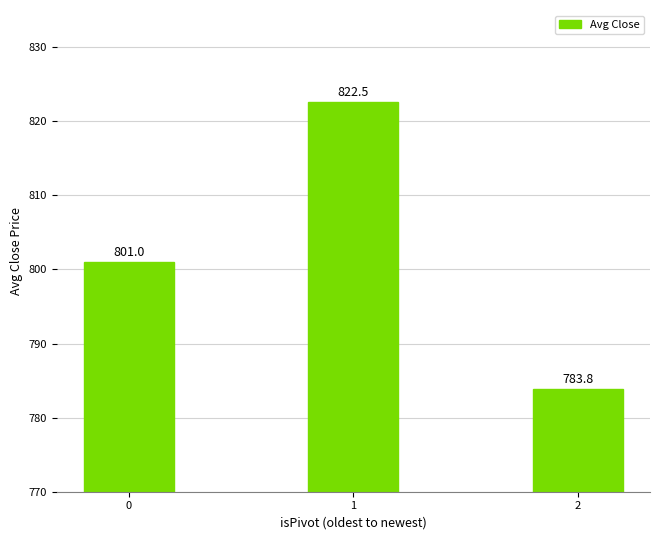

What value does the data have at 2?

783.8